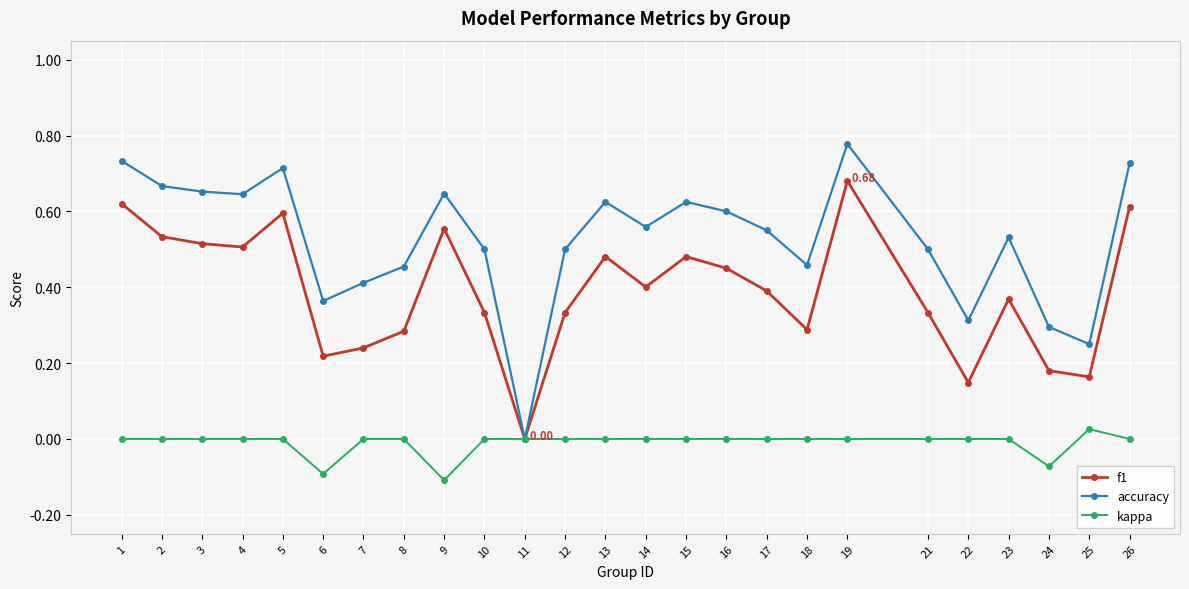

List the series in order of their peak value, lowest first.

kappa, f1, accuracy